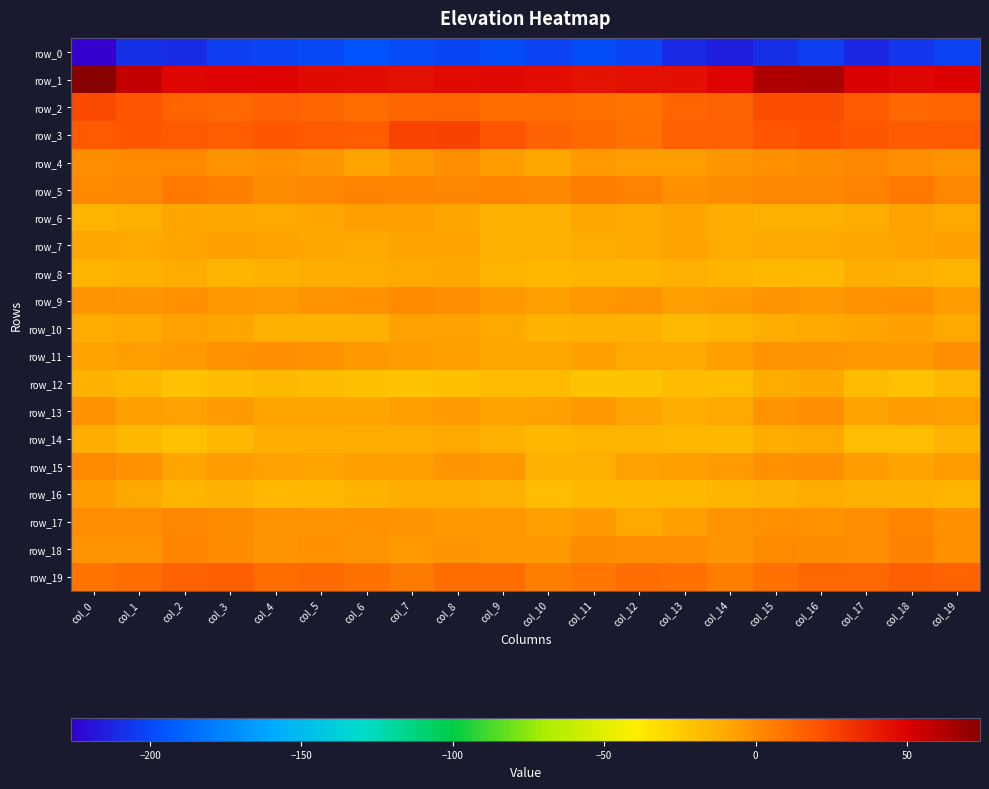

Reading left to right, what are all the values shown in this chart?

row_0: col_0=-226.0	col_1=-208.9	col_2=-210.0	col_3=-203.2	col_4=-201.8	col_5=-200.0	col_6=-195.8	col_7=-199.3	col_8=-201.3	col_9=-198.5	col_10=-202.1	col_11=-198.5	col_12=-201.4	col_13=-210.9	col_14=-214.3	col_15=-209.4	col_16=-203.3	col_17=-211.9	col_18=-206.9	col_19=-202.1
row_1: col_0=74.1	col_1=57.1	col_2=47.5	col_3=49.4	col_4=49.1	col_5=46.5	col_6=45.4	col_7=44.7	col_8=46.5	col_9=46.6	col_10=45.0	col_11=43.4	col_12=43.9	col_13=44.3	col_14=48.4	col_15=62.8	col_16=63.8	col_17=50.6	col_18=47.9	col_19=49.8
row_2: col_0=23.9	col_1=19.7	col_2=14.6	col_3=13.0	col_4=15.9	col_5=14.1	col_6=11.3	col_7=14.2	col_8=14.8	col_9=11.0	col_10=10.9	col_11=10.7	col_12=8.7	col_13=14.7	col_14=15.3	col_15=22.1	col_16=22.2	col_17=17.4	col_18=13.5	col_19=14.2
row_3: col_0=18.0	col_1=19.6	col_2=18.0	col_3=16.8	col_4=19.1	col_5=18.0	col_6=16.8	col_7=25.7	col_8=26.6	col_9=19.6	col_10=15.2	col_11=12.1	col_12=9.8	col_13=15.8	col_14=16.1	col_15=19.7	col_16=20.9	col_17=19.5	col_18=17.3	col_19=17.6
row_4: col_0=-0.0	col_1=1.2	col_2=1.1	col_3=-2.5	col_4=-1.0	col_5=-3.0	col_6=-8.2	col_7=-3.9	col_8=-0.6	col_9=-5.1	col_10=-8.9	col_11=-5.0	col_12=-5.6	col_13=-5.8	col_14=-2.7	col_15=-1.0	col_16=0.3	col_17=2.0	col_18=-0.6	col_19=-2.2
row_5: col_0=1.1	col_1=2.0	col_2=6.8	col_3=4.5	col_4=0.5	col_5=1.6	col_6=3.3	col_7=2.7	col_8=2.3	col_9=3.0	col_10=1.7	col_11=5.5	col_12=3.2	col_13=-1.0	col_14=0.7	col_15=1.9	col_16=2.0	col_17=3.3	col_18=7.3	col_19=2.6
row_6: col_0=-15.2	col_1=-12.2	col_2=-8.4	col_3=-8.8	col_4=-10.2	col_5=-8.2	col_6=-6.2	col_7=-6.0	col_8=-8.3	col_9=-12.6	col_10=-12.6	col_11=-8.6	col_12=-9.5	col_13=-7.6	col_14=-11.3	col_15=-12.2	col_16=-12.1	col_17=-11.0	col_18=-7.8	col_19=-9.4
row_7: col_0=-8.7	col_1=-9.7	col_2=-8.2	col_3=-6.7	col_4=-7.6	col_5=-8.5	col_6=-9.8	col_7=-7.7	col_8=-7.6	col_9=-12.8	col_10=-12.7	col_11=-11.2	col_12=-9.3	col_13=-7.5	col_14=-10.7	col_15=-10.2	col_16=-10.1	col_17=-9.0	col_18=-7.8	col_19=-6.4
row_8: col_0=-15.2	col_1=-13.6	col_2=-10.9	col_3=-14.6	col_4=-13.3	col_5=-11.3	col_6=-10.4	col_7=-10.1	col_8=-8.6	col_9=-14.7	col_10=-16.1	col_11=-15.5	col_12=-14.5	col_13=-12.6	col_14=-15.3	col_15=-16.4	col_16=-17.0	col_17=-11.2	col_18=-12.6	col_19=-14.7
row_9: col_0=-2.2	col_1=-2.8	col_2=-1.3	col_3=-3.5	col_4=-4.9	col_5=-2.4	col_6=-1.4	col_7=1.4	col_8=-0.9	col_9=-4.1	col_10=-6.6	col_11=-3.4	col_12=-2.4	col_13=-6.0	col_14=-4.6	col_15=-2.5	col_16=-3.4	col_17=-1.7	col_18=-1.5	col_19=-5.0
row_10: col_0=-10.6	col_1=-9.6	col_2=-7.0	col_3=-8.0	col_4=-12.5	col_5=-13.6	col_6=-13.0	col_7=-7.0	col_8=-6.9	col_9=-9.6	col_10=-14.1	col_11=-13.0	col_12=-12.8	col_13=-16.8	col_14=-15.3	col_15=-12.0	col_16=-9.6	col_17=-8.2	col_18=-6.7	col_19=-9.5
row_11: col_0=-7.9	col_1=-5.6	col_2=-4.4	col_3=-2.0	col_4=-0.4	col_5=-1.7	col_6=-3.9	col_7=-5.3	col_8=-6.4	col_9=-9.1	col_10=-9.1	col_11=-6.7	col_12=-9.4	col_13=-9.8	col_14=-6.4	col_15=-2.6	col_16=-3.0	col_17=-4.3	col_18=-4.1	col_19=-0.7
row_12: col_0=-13.9	col_1=-16.2	col_2=-20.8	col_3=-18.0	col_4=-16.2	col_5=-18.4	col_6=-20.2	col_7=-21.3	col_8=-20.1	col_9=-17.8	col_10=-17.8	col_11=-20.9	col_12=-21.1	col_13=-18.3	col_14=-18.7	col_15=-11.3	col_16=-10.0	col_17=-17.9	col_18=-20.7	col_19=-16.6
row_13: col_0=-2.1	col_1=-6.4	col_2=-7.2	col_3=-4.8	col_4=-8.3	col_5=-8.4	col_6=-8.2	col_7=-5.7	col_8=-4.5	col_9=-7.6	col_10=-7.3	col_11=-3.6	col_12=-8.4	col_13=-11.6	col_14=-9.5	col_15=-2.4	col_16=-0.5	col_17=-7.8	col_18=-5.6	col_19=-6.1
row_14: col_0=-11.6	col_1=-16.5	col_2=-19.9	col_3=-15.9	col_4=-11.8	col_5=-11.6	col_6=-10.9	col_7=-10.5	col_8=-9.7	col_9=-13.1	col_10=-15.9	col_11=-15.1	col_12=-15.1	col_13=-16.0	col_14=-16.6	col_15=-11.4	col_16=-10.1	col_17=-18.6	col_18=-18.9	col_19=-14.3
row_15: col_0=1.3	col_1=-1.9	col_2=-8.3	col_3=-5.1	col_4=-7.3	col_5=-8.1	col_6=-6.7	col_7=-6.1	col_8=-2.8	col_9=-3.8	col_10=-13.2	col_11=-12.6	col_12=-6.8	col_13=-6.2	col_14=-4.9	col_15=-1.0	col_16=-0.8	col_17=-5.2	col_18=-7.7	col_19=-5.1
row_16: col_0=-5.1	col_1=-10.0	col_2=-14.6	col_3=-12.8	col_4=-17.2	col_5=-15.8	col_6=-14.2	col_7=-11.8	col_8=-11.7	col_9=-13.2	col_10=-19.0	col_11=-16.3	col_12=-15.7	col_13=-16.3	col_14=-15.2	col_15=-13.1	col_16=-11.3	col_17=-13.0	col_18=-13.5	col_19=-14.5
row_17: col_0=-0.3	col_1=-0.9	col_2=2.5	col_3=0.8	col_4=-2.7	col_5=-2.4	col_6=-1.9	col_7=-2.5	col_8=-4.3	col_9=-3.6	col_10=-6.5	col_11=-4.3	col_12=-10.1	col_13=-6.3	col_14=-2.5	col_15=-1.0	col_16=-1.9	col_17=0.2	col_18=2.8	col_19=-1.0
row_18: col_0=-2.6	col_1=-2.6	col_2=3.0	col_3=1.4	col_4=-2.5	col_5=-1.2	col_6=-2.6	col_7=-4.9	col_8=-3.2	col_9=-3.9	col_10=-4.0	col_11=0.4	col_12=-0.4	col_13=-0.4	col_14=-3.2	col_15=1.0	col_16=0.7	col_17=-0.5	col_18=3.9	col_19=-1.1
row_19: col_0=8.7	col_1=11.9	col_2=14.9	col_3=16.5	col_4=11.4	col_5=12.0	col_6=9.8	col_7=6.1	col_8=11.2	col_9=11.0	col_10=5.2	col_11=7.3	col_12=11.6	col_13=9.8	col_14=5.5	col_15=10.0	col_16=13.2	col_17=13.5	col_18=16.2	col_19=14.7